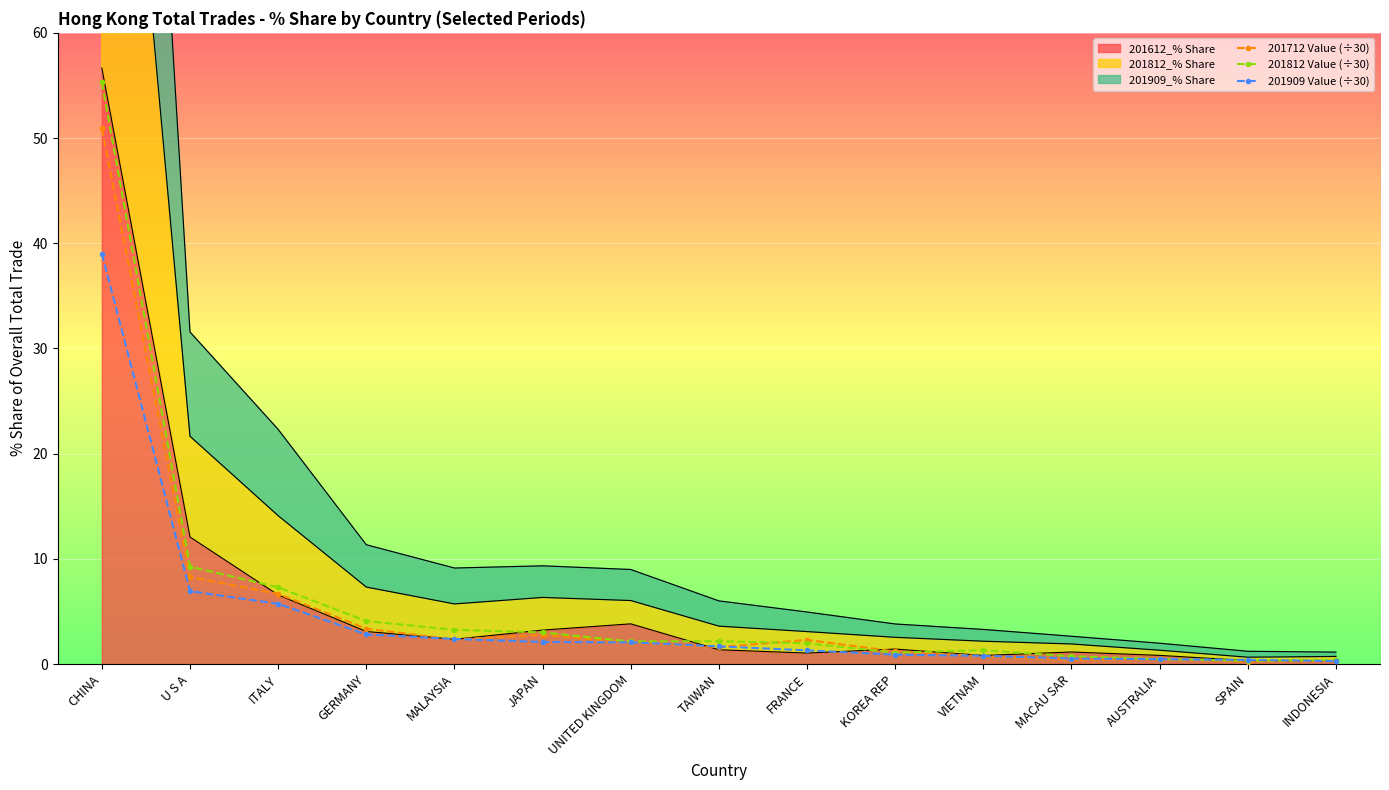

Which series has the largest total across all categories?

201812 Value (÷30)